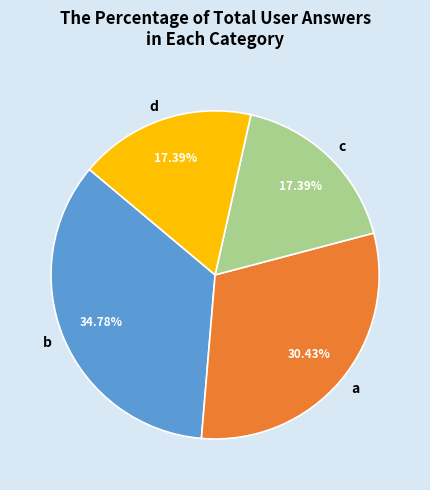

Count the number of slices in the pie.

4